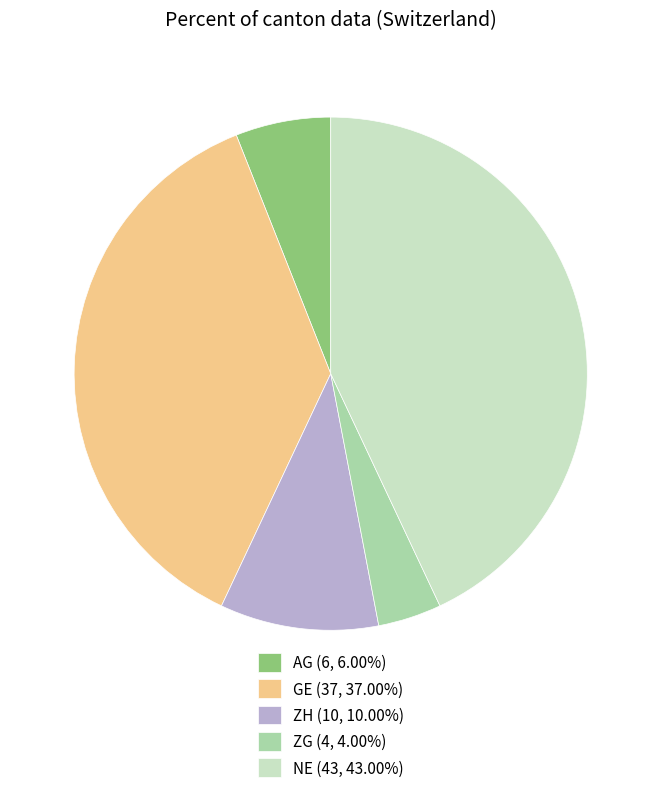

How many segments does this pie chart have?

5